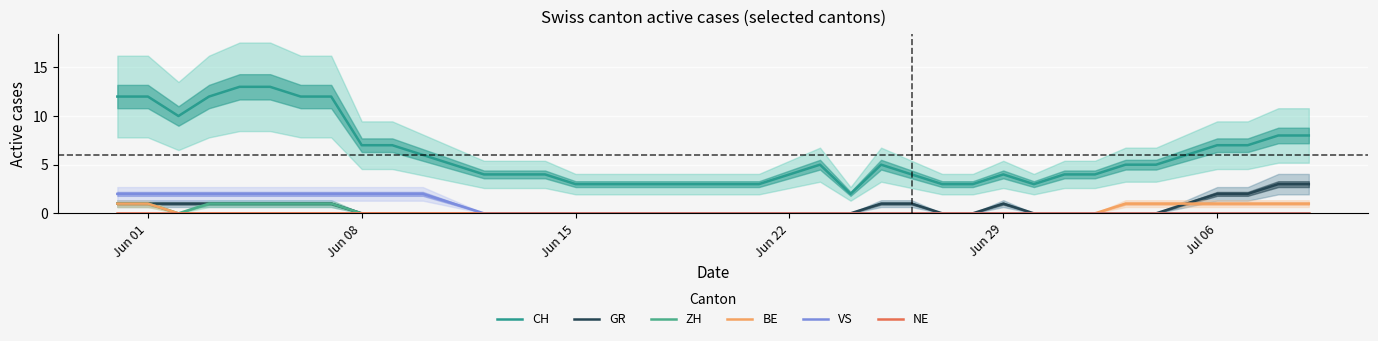

At which category is the sum across all series the highest?

Jun 01